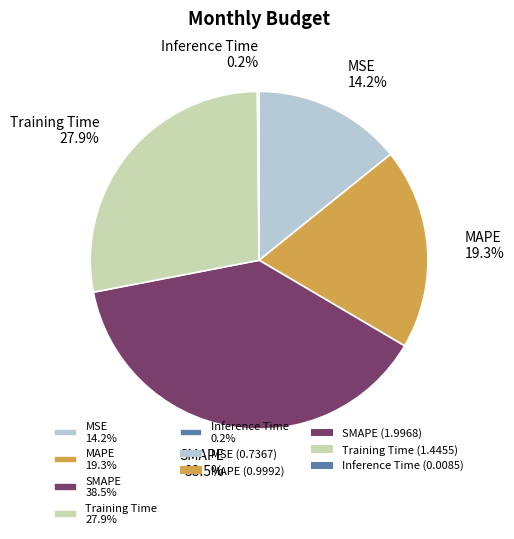

Does Training Time 27.9% account for over 50% of the chart?

No